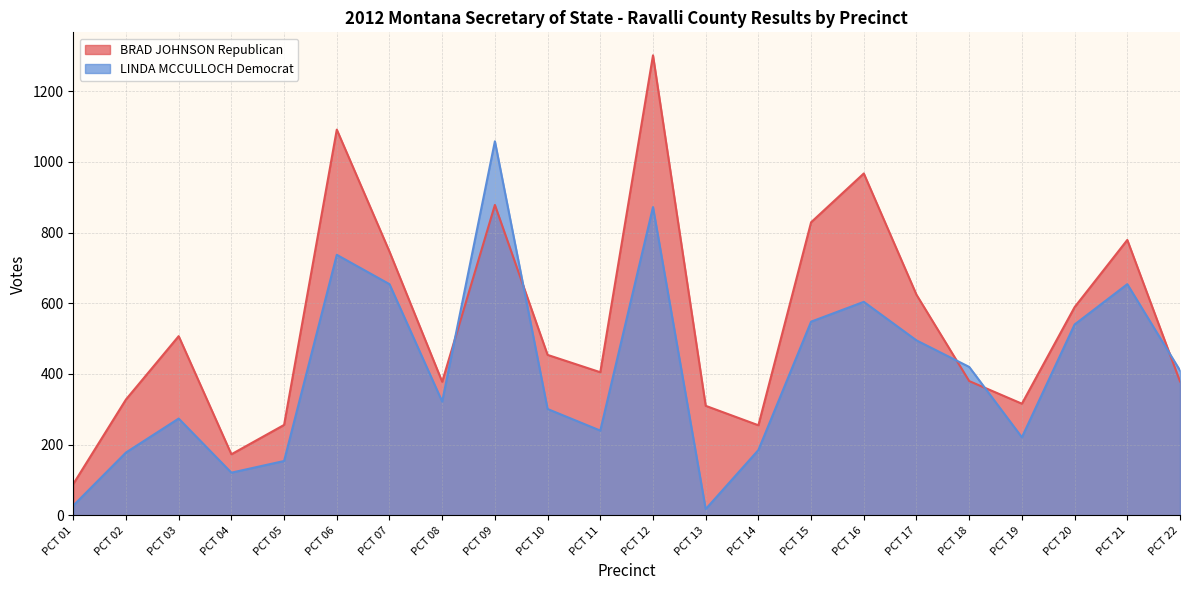

How many times do BRAD JOHNSON Republican and LINDA MCCULLOCH Democrat cross each other?

5